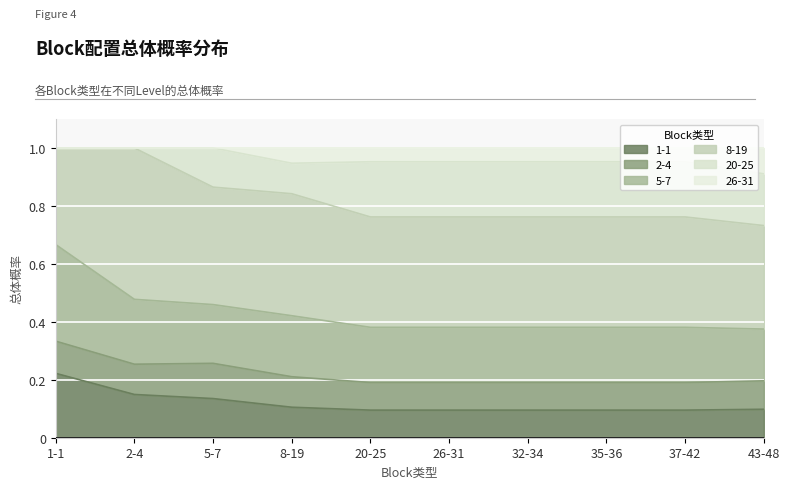

In 2-4, how many points are lower than both neighbors (excluding endpoints)?

1